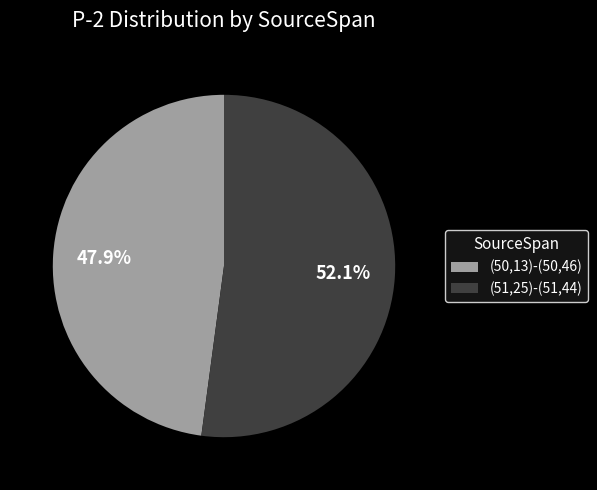

Is (50,13)-(50,46) the majority of the pie?

No